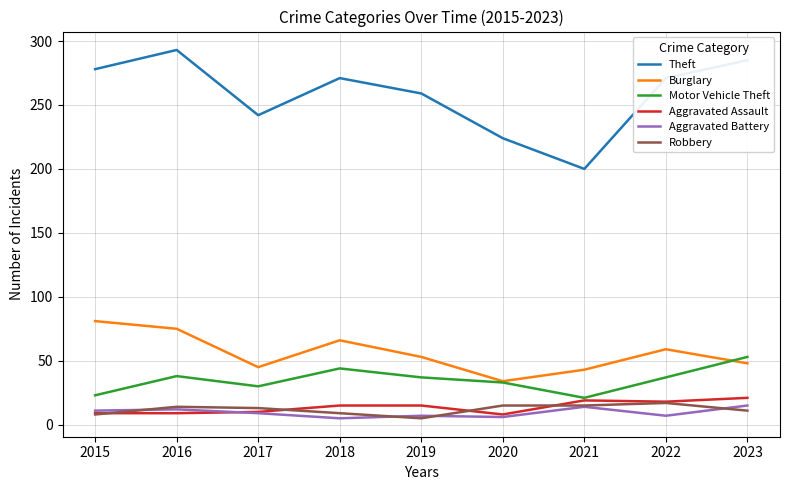

How many lines are shown in the chart?

6